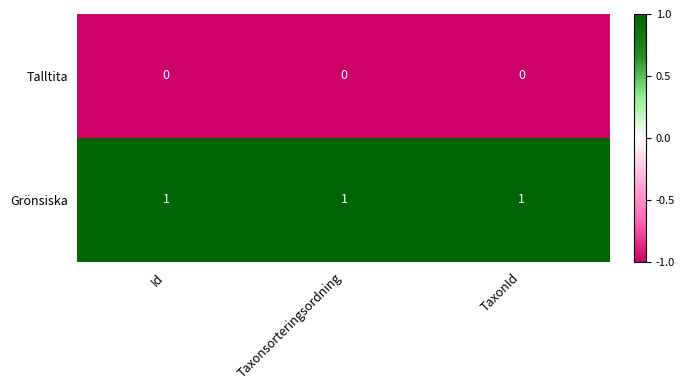

List the series in order of their overall mean, highest first.

Grönsiska, Talltita